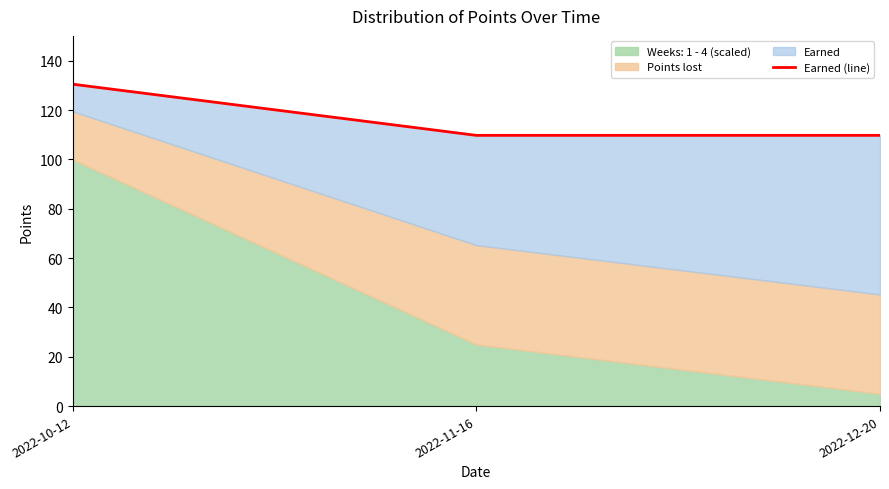

Reading right to left, what are all the values shown in this chart?

109.8	109.8	130.5